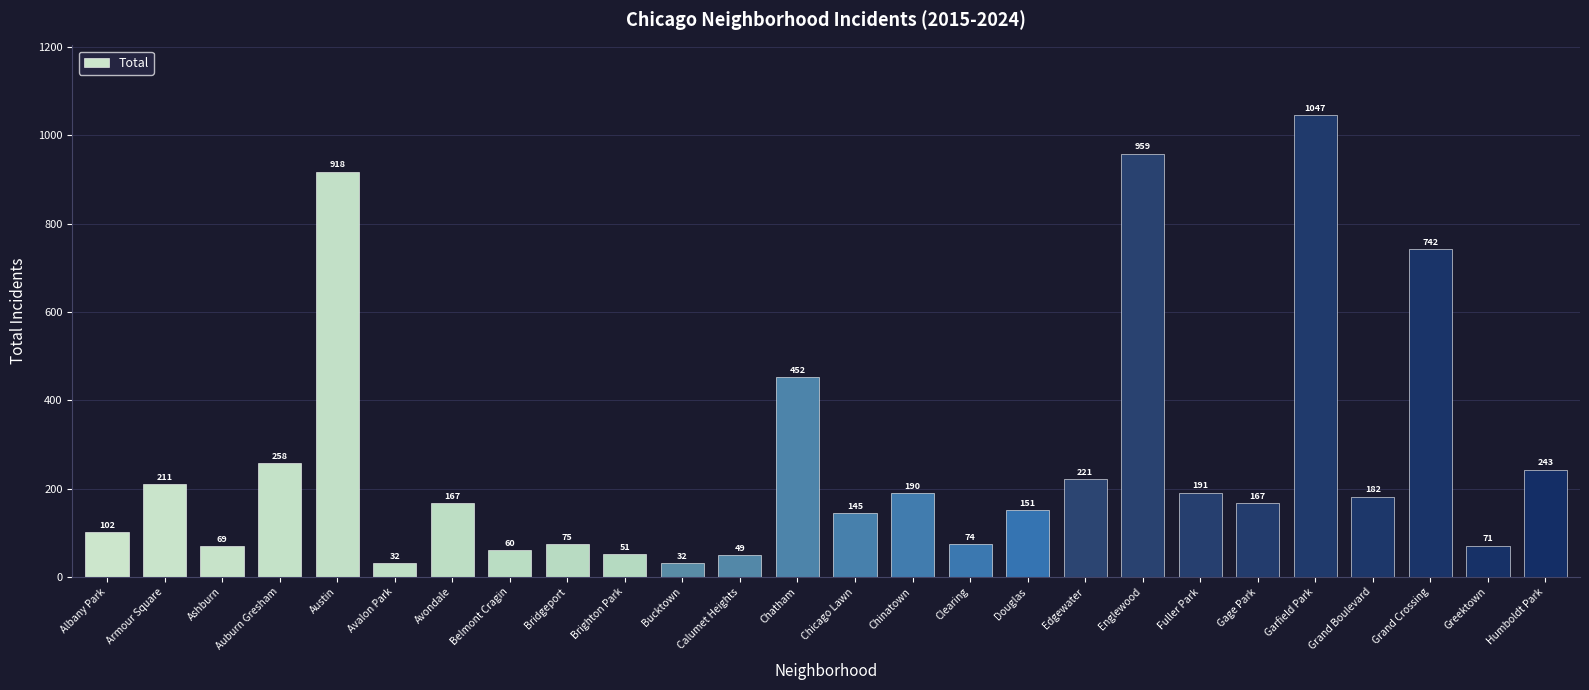

Are the bars grouped side by side (vs. stacked)?

No